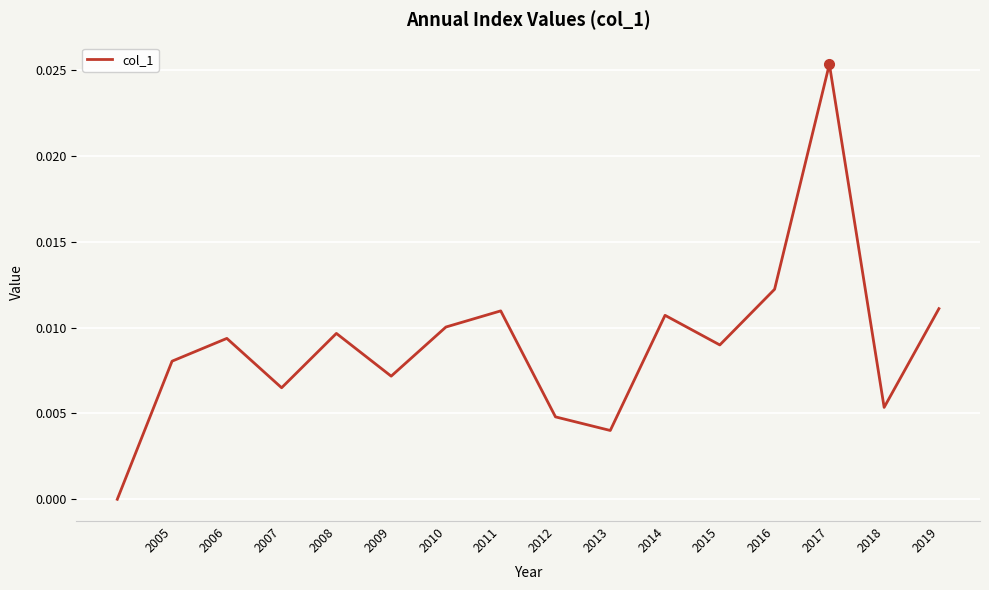

Does the chart have visible grid lines?

Yes